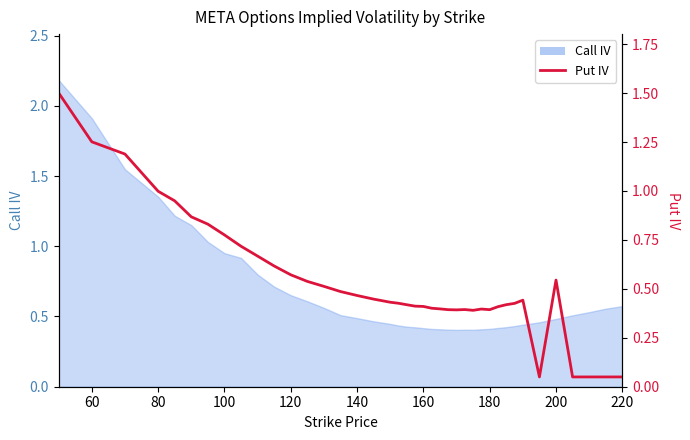

What is the sum of all values?

21.1